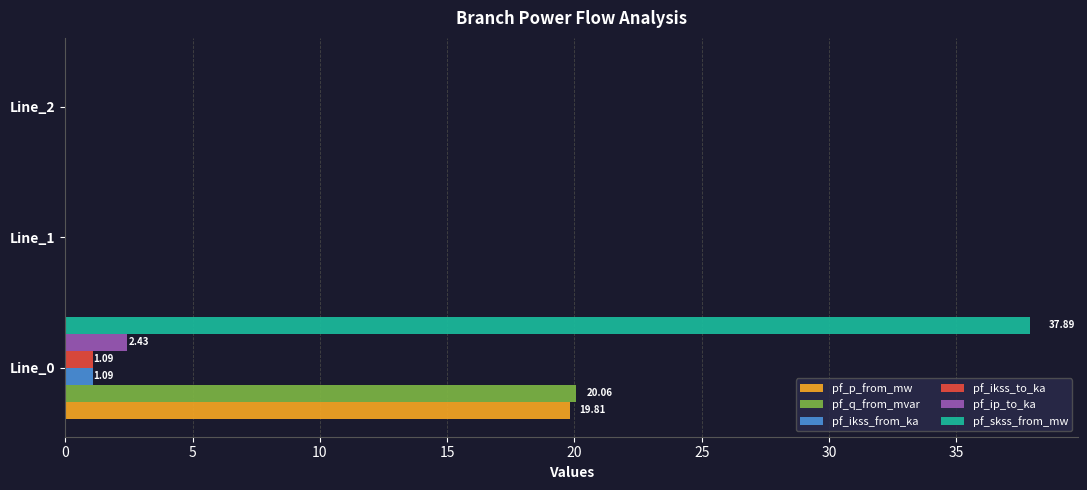

What is the sum of all pf_skss_from_mw values?

37.9